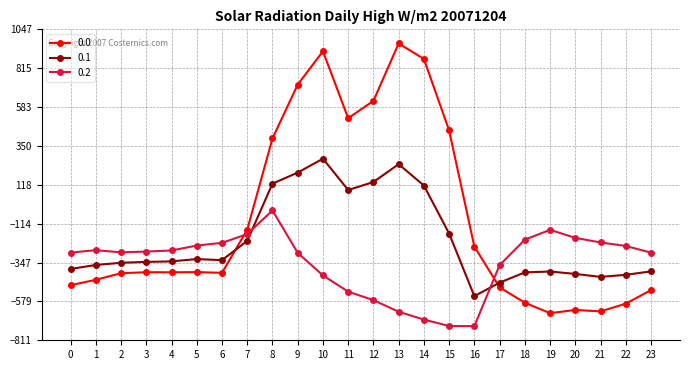

True or false: 0.2 and 0.1 intersect in this chart.

True